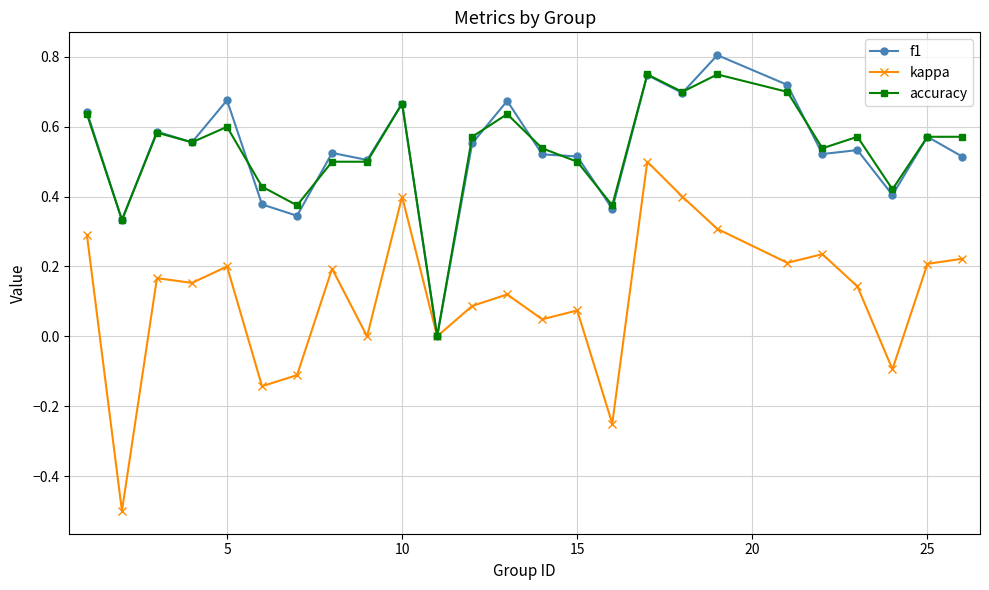

What is the minimum value for kappa?

-0.5